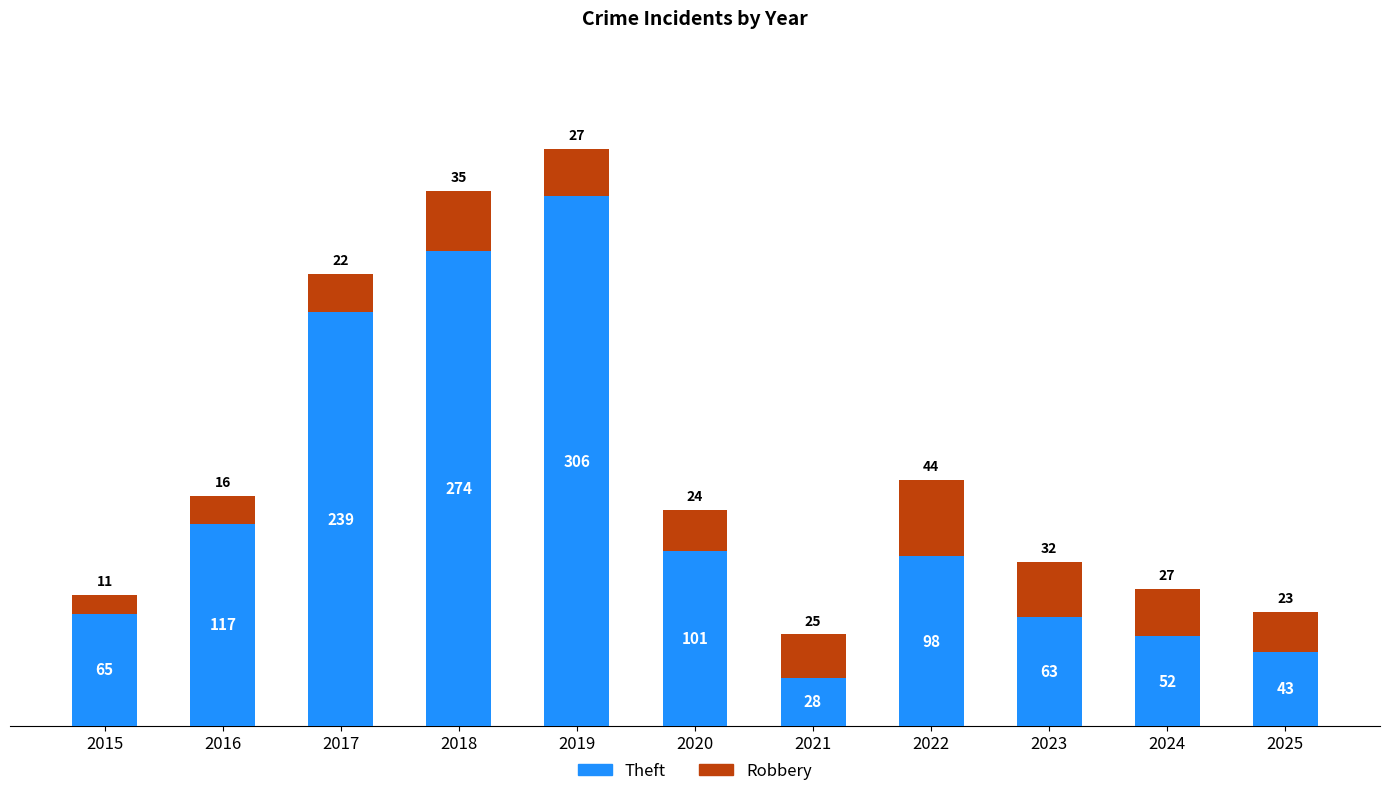

At which label does Theft reach its minimum?

2021